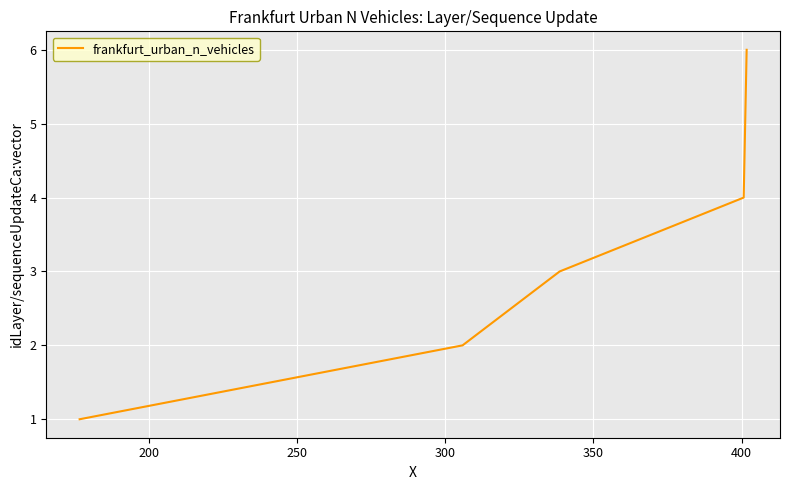

What is the greatest value displayed?

6